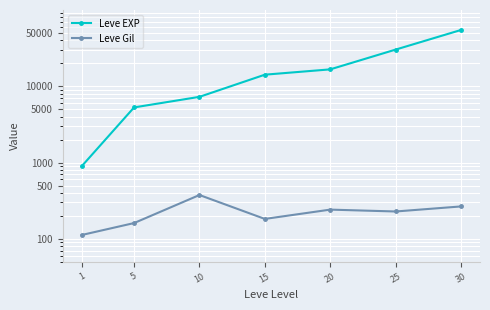

What is the difference between the second highest and second lowest values in the Leve Gil series?

105.0